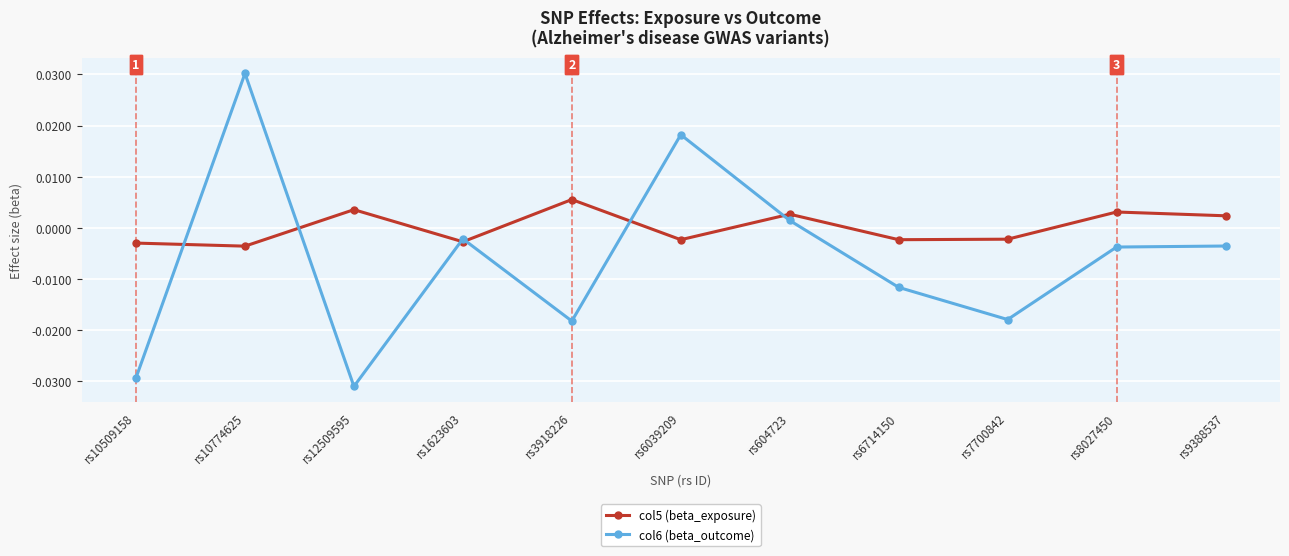

How many distinct data groups are displayed?

2